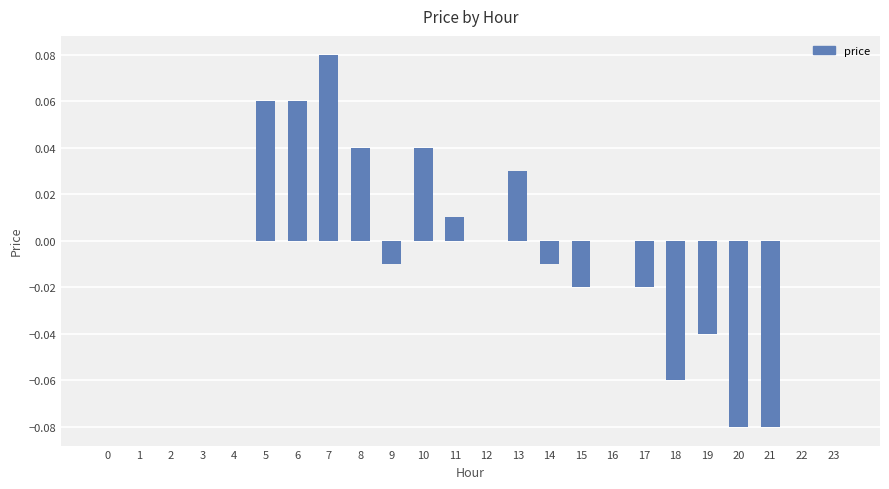

At which category does the chart reach its peak across all series?

7